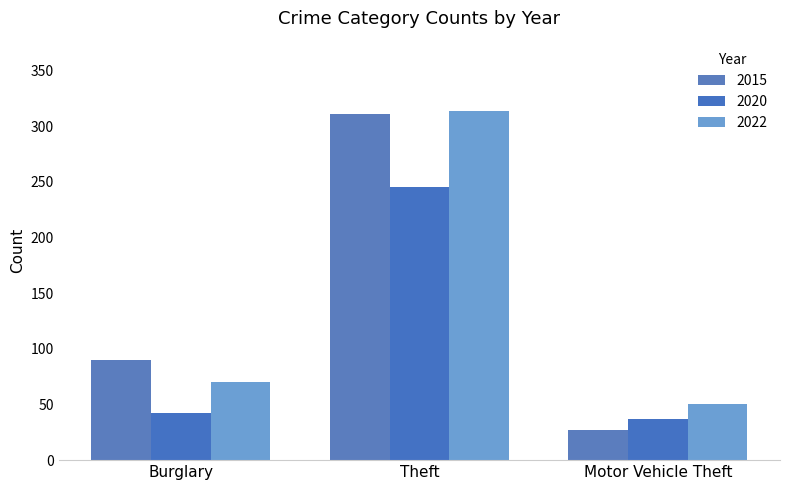

Count the number of categories in the chart.

3